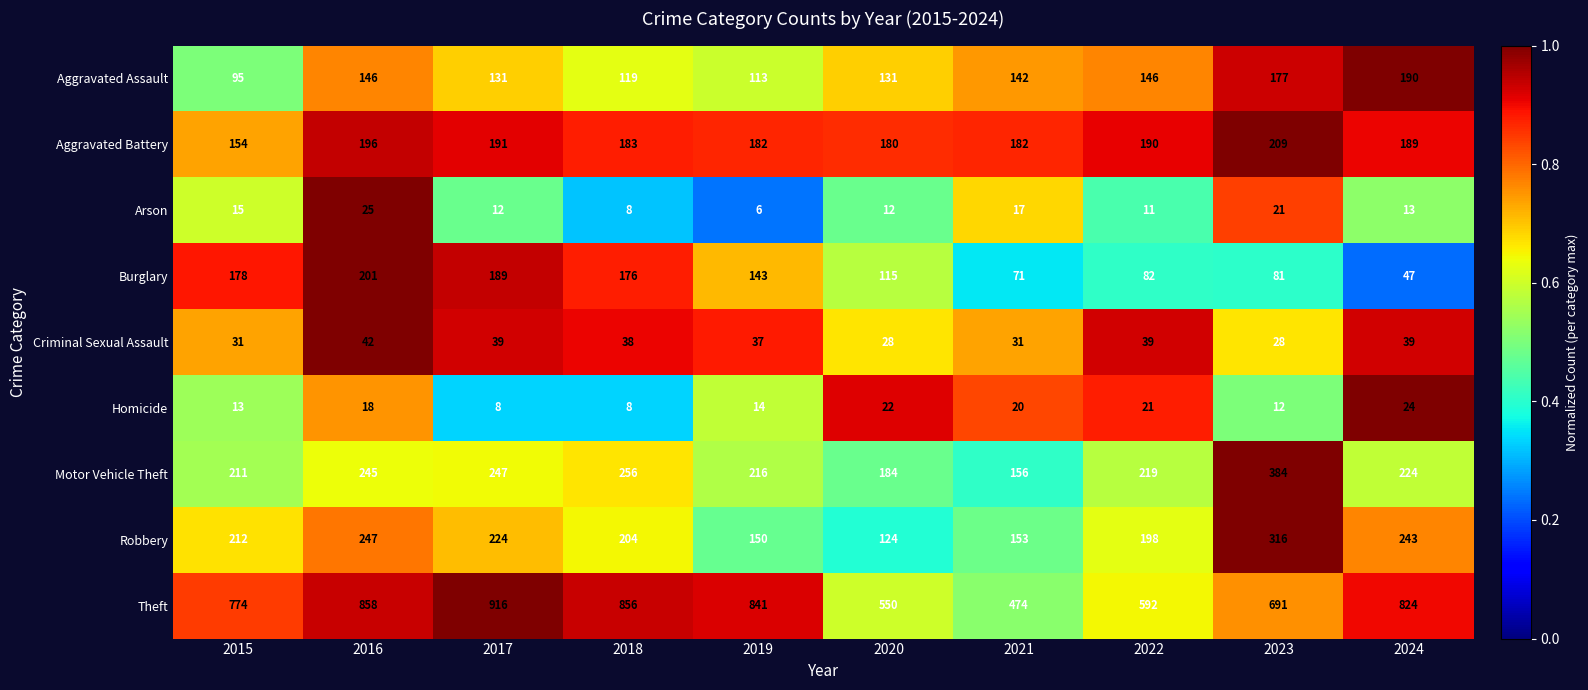

Which series has the largest range (max minus min)?

Theft